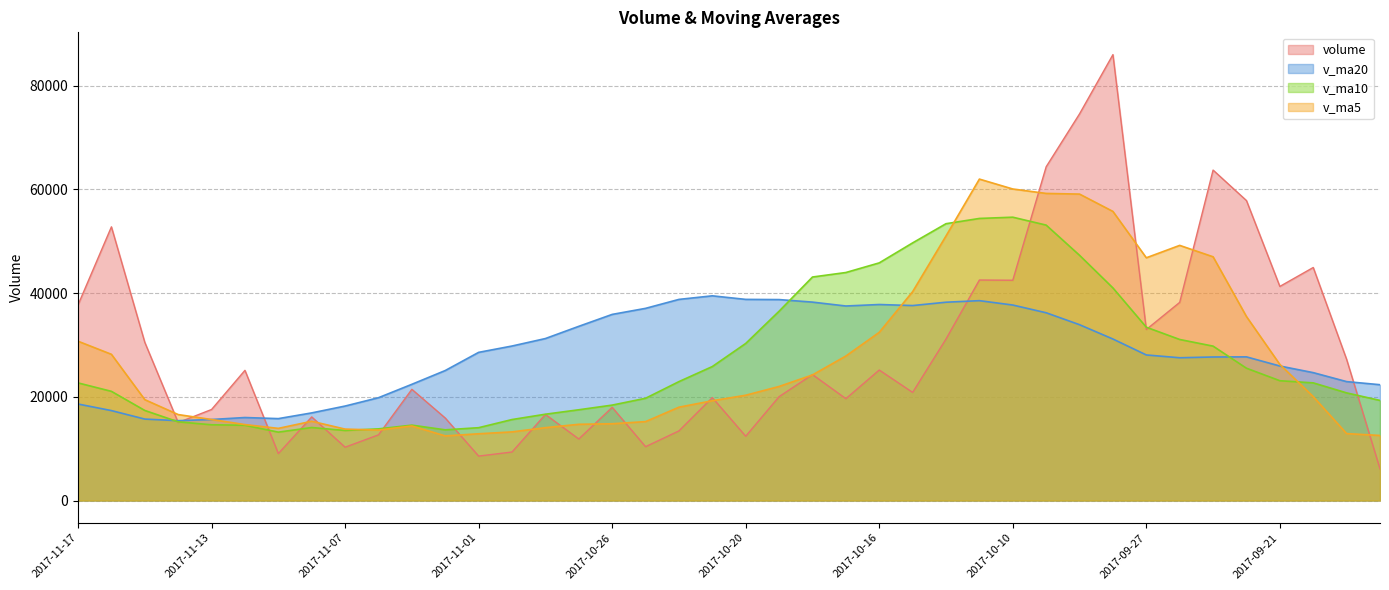

In v_ma5, how many points are lower than both neighbors (excluding endpoints)?

4